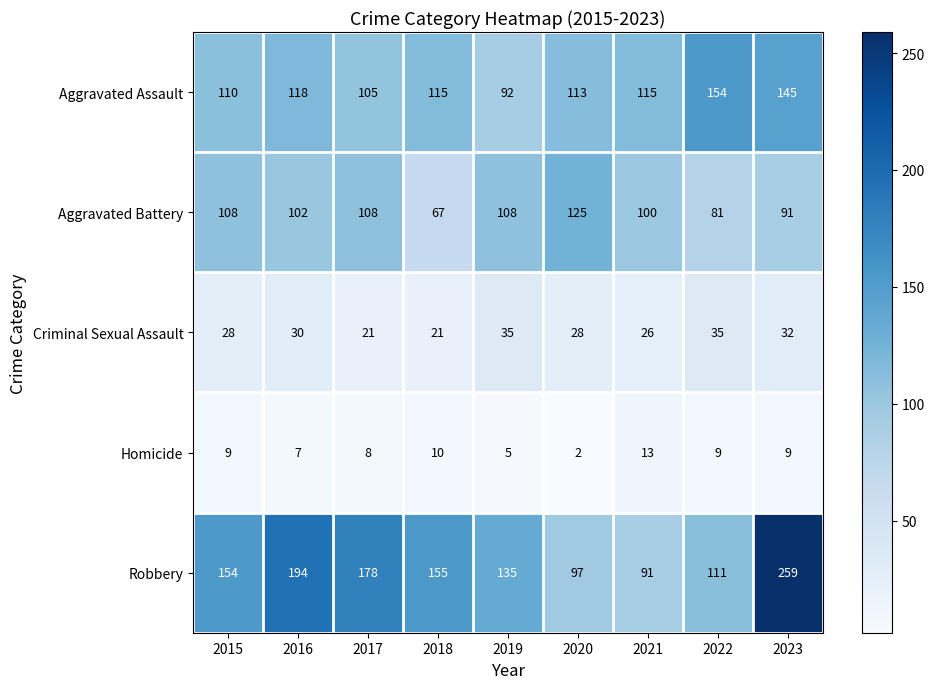

Rank the series at 2015 from highest to lowest value.

Robbery, Aggravated Assault, Aggravated Battery, Criminal Sexual Assault, Homicide